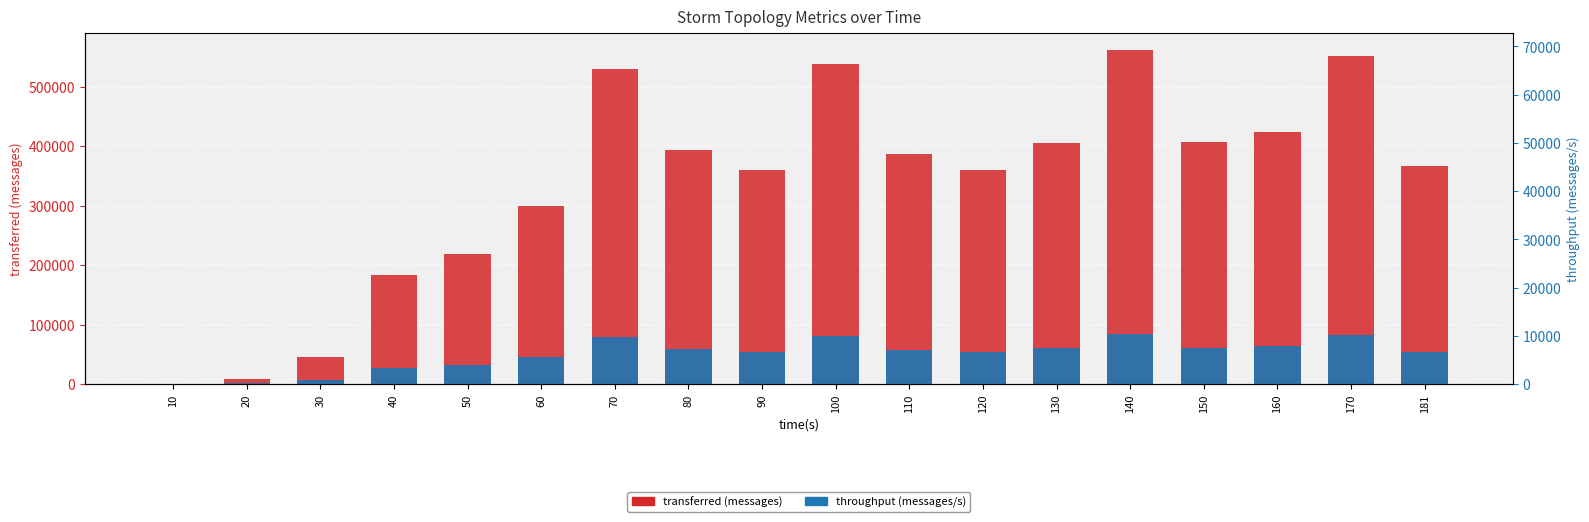

Which category has the highest value across all series?

140